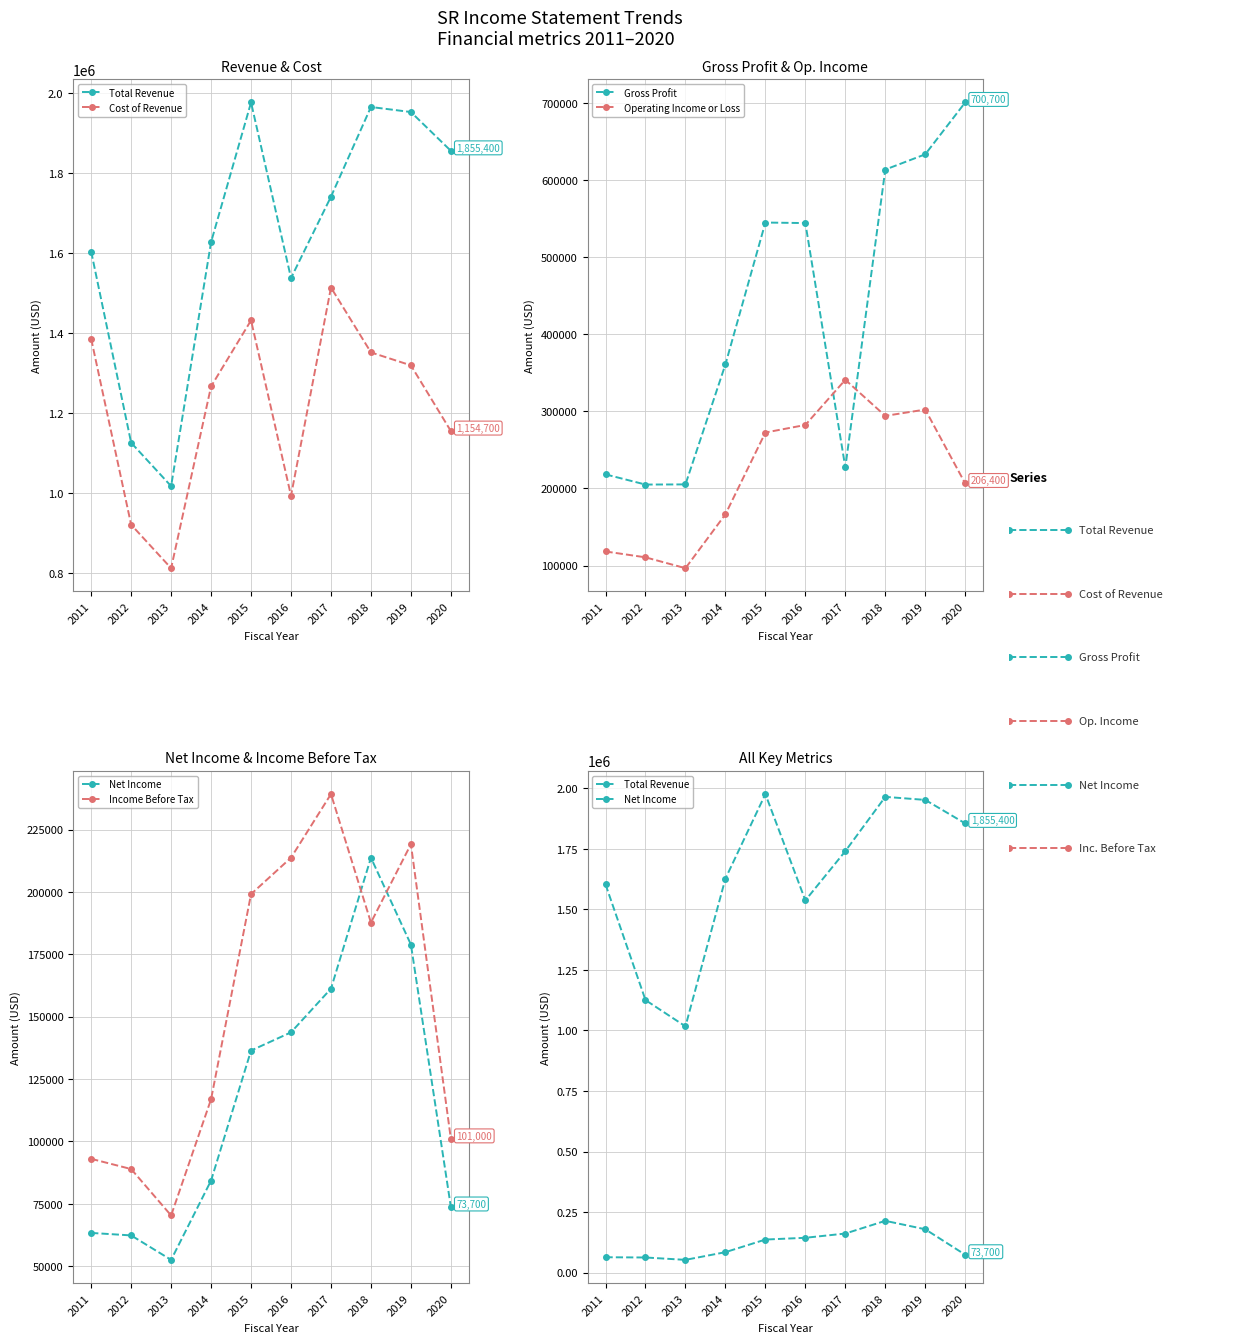

What is the value of the Cost of Revenue point at the 1st from the left?

1385100